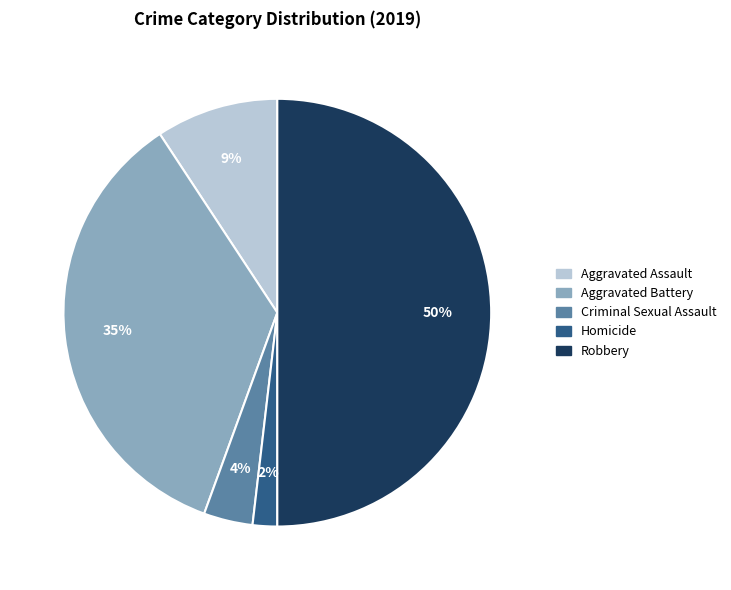

Count the number of slices in the pie.

5